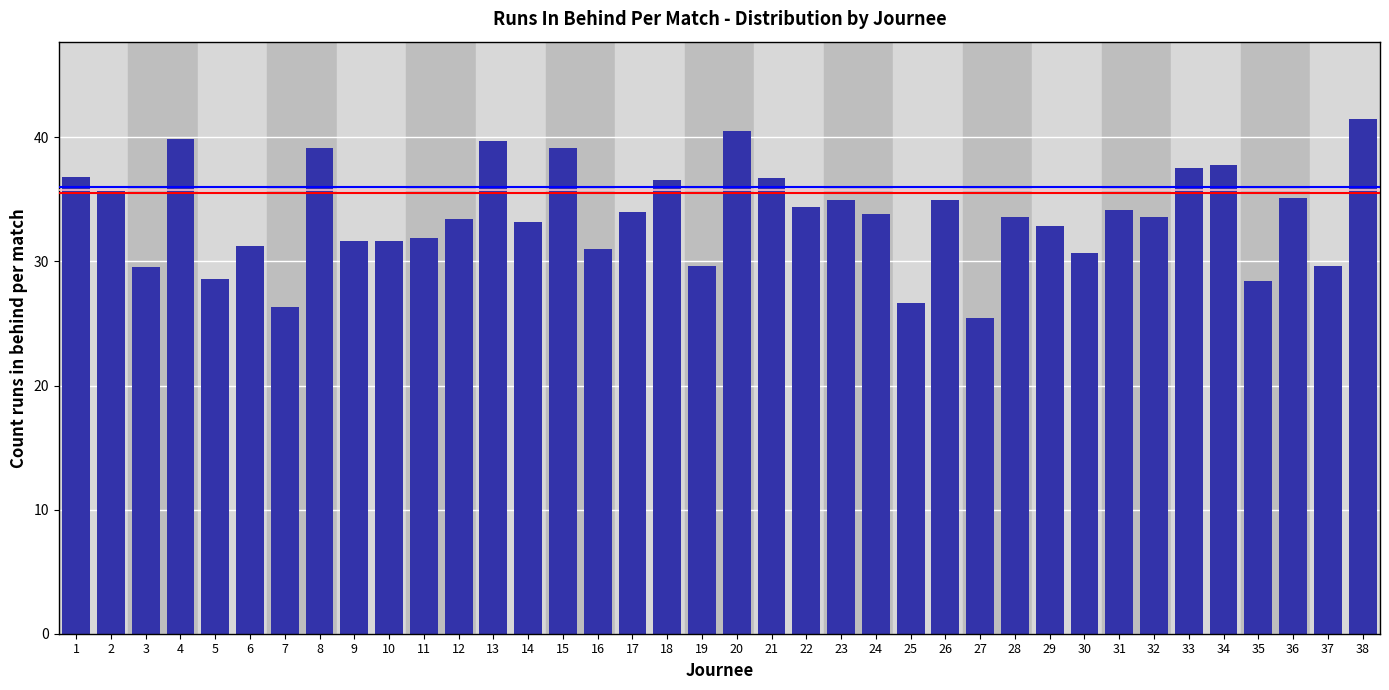

True or false: the data shows 53.0 at 30.

False